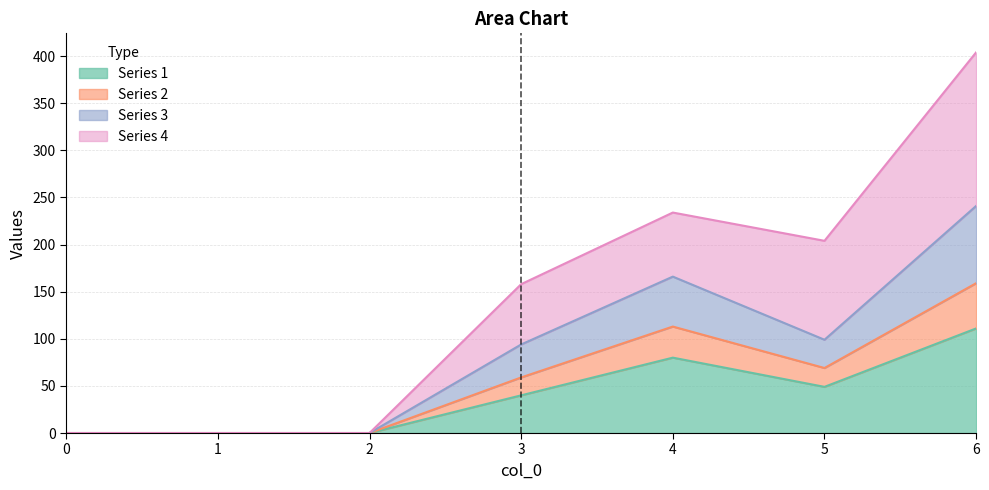

What is the sum of all 3 values?

400